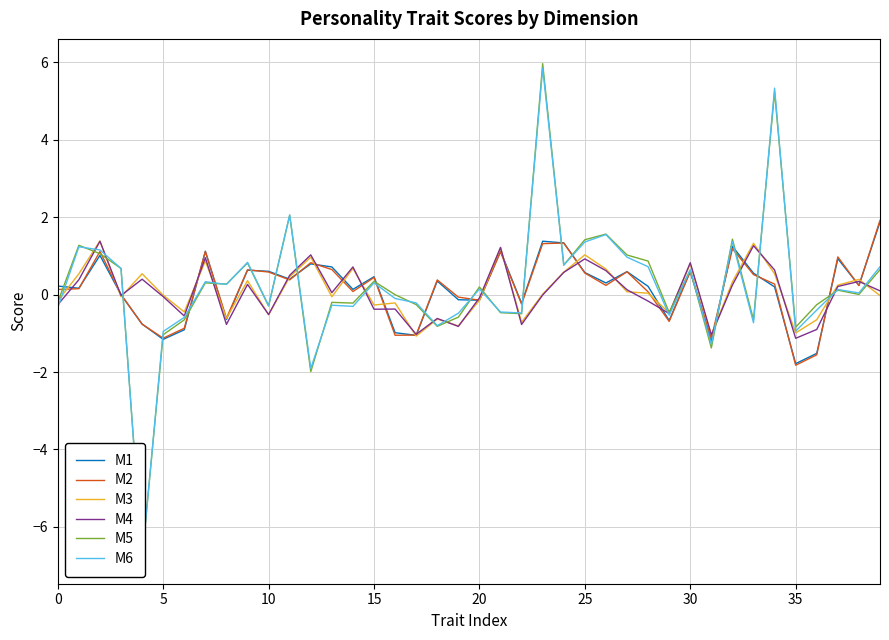

What is the sum of the M4 values at 21 and 10?

0.7